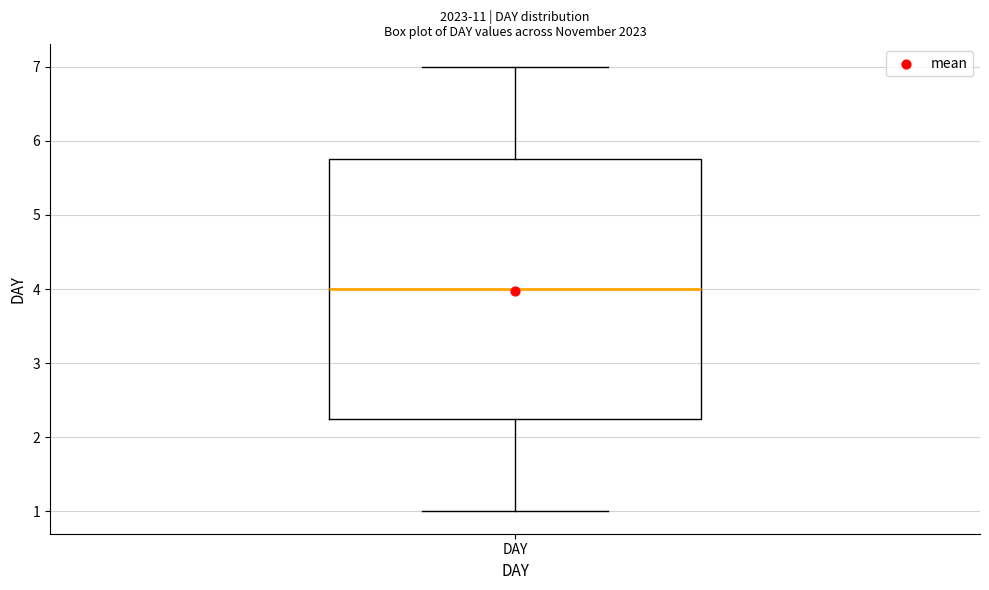

Transcribe this box plot: give where the median line is, the range the box spans, and where the two whiskers end, as read against the y-axis. The values are not printed on the chart, so give them approximately, as read against the axis.

median 4.0, box 2.3 to 5.8, whiskers 1.0 to 7.0